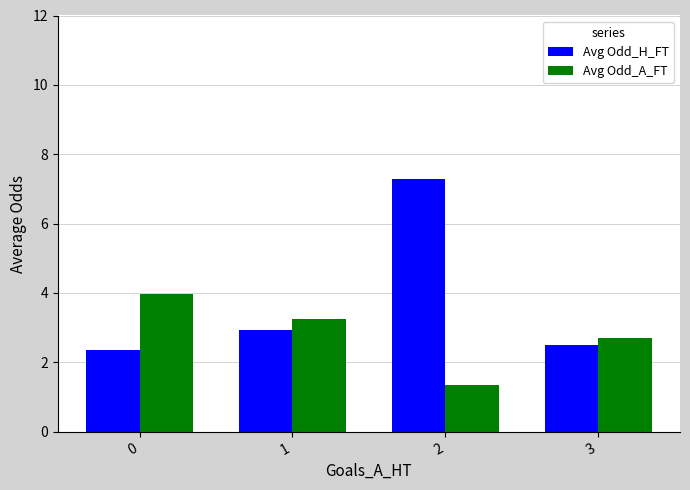

Between 2 and 3, which series saw the biggest shift?

Avg Odd_H_FT